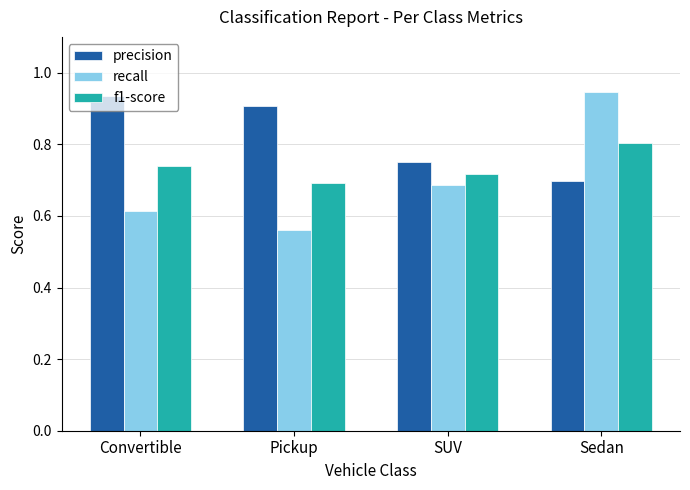

What is the label of the 2nd bar from the left?

Pickup